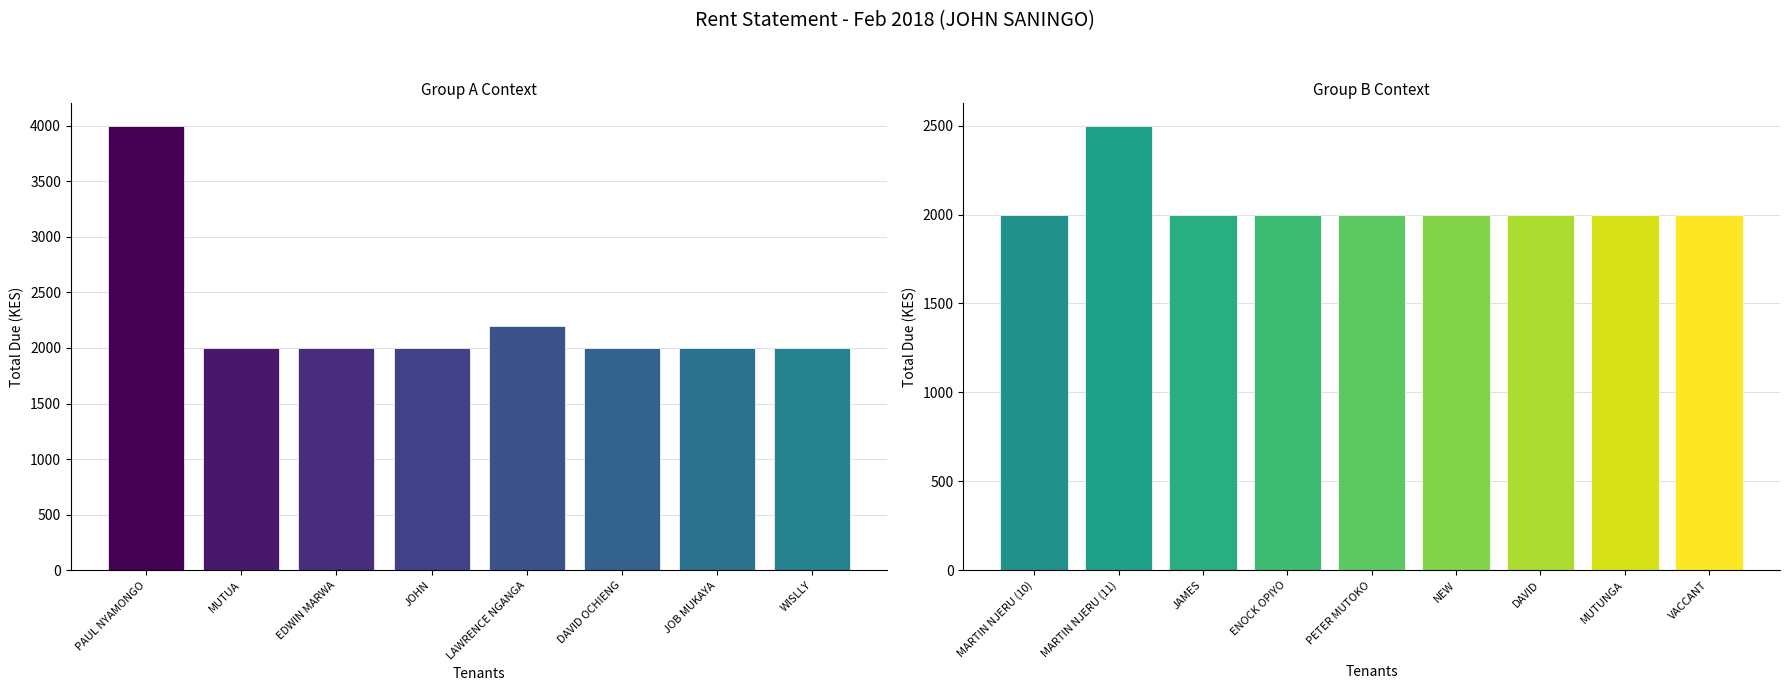

Reading right to left, transcribe all the data shown in this chart.

VACCANT=2000	MUTUNGA=2000	DAVID=2000	NEW=2000	PETER MUTOKO=2000	ENOCK OPIYO=2000	JAMES=2000	MARTIN NJERU (11)=2500	MARTIN NJERU (10)=2000	WISLLY=2000	JOB MUKAYA=2000	DAVID OCHIENG=2000	LAWRENCE NGANGA=2200	JOHN=2000	EDWIN MARWA=2000	MUTUA=2000	PAUL NYAMONGO=4000